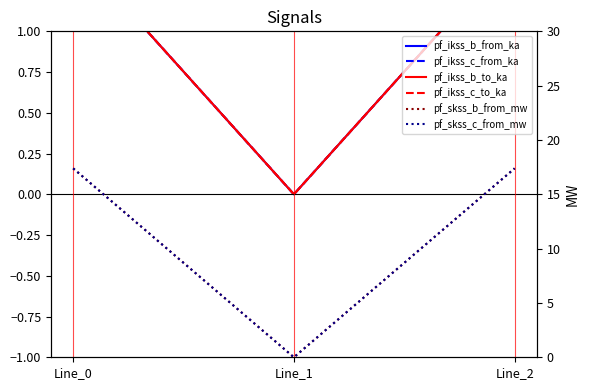

Is it true that pf_ikss_c_from_ka equals 0.0 at Line_1?

True